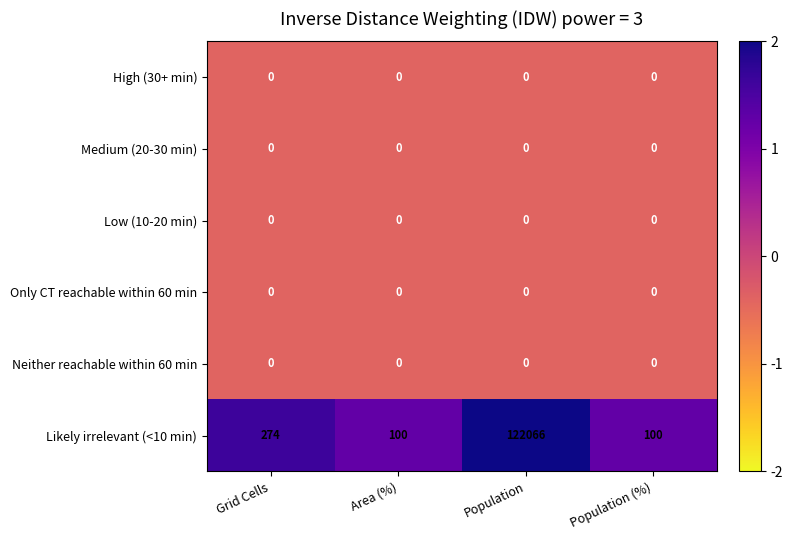

Is it true that High (30+ min) equals 0 at Population?

True